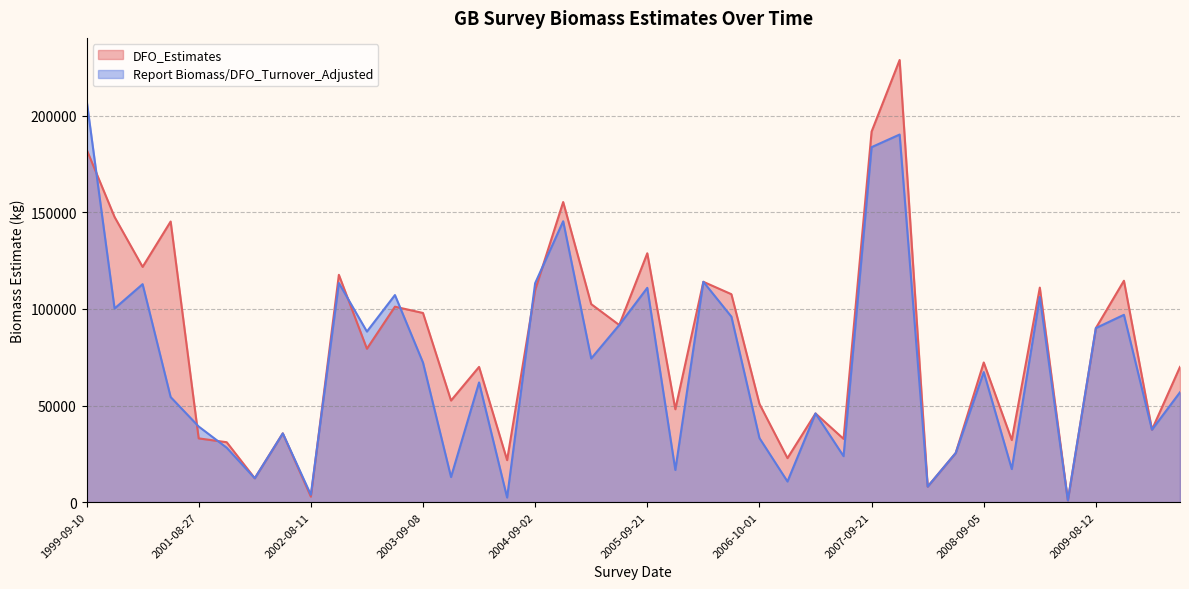

Which series has the widest spread of values?

DFO_Estimates